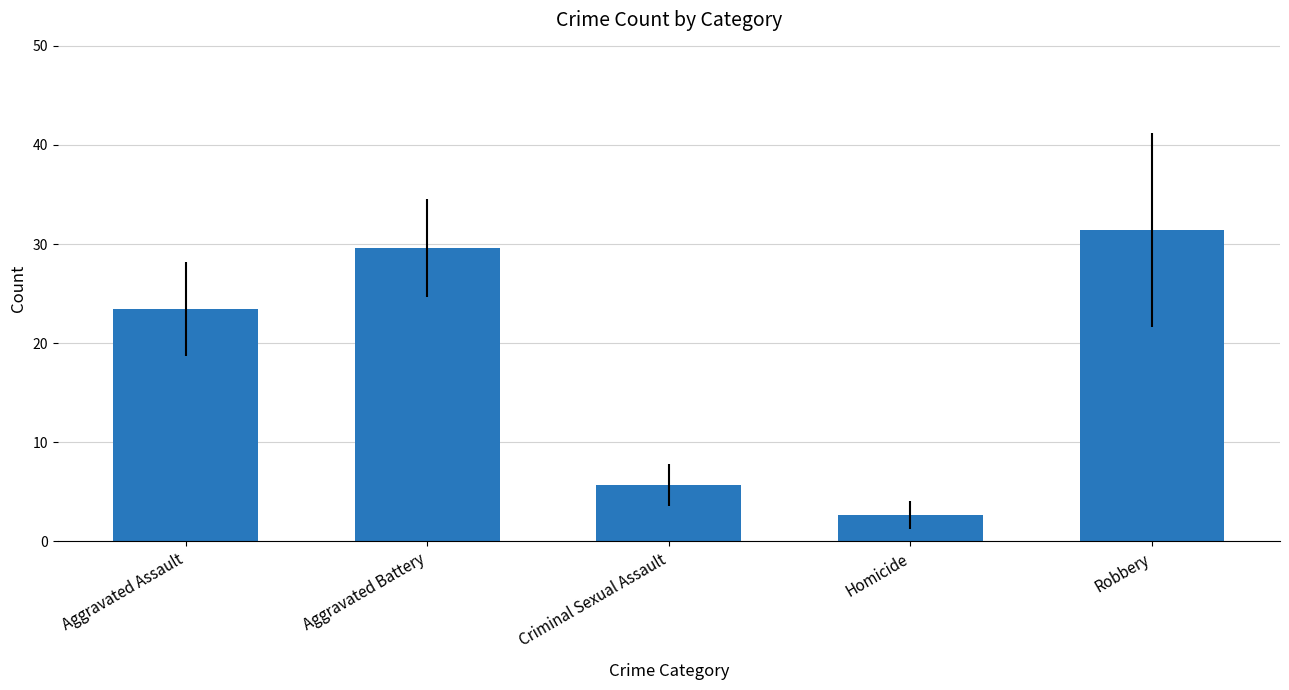

Which label corresponds to the smallest value in the chart?

Homicide